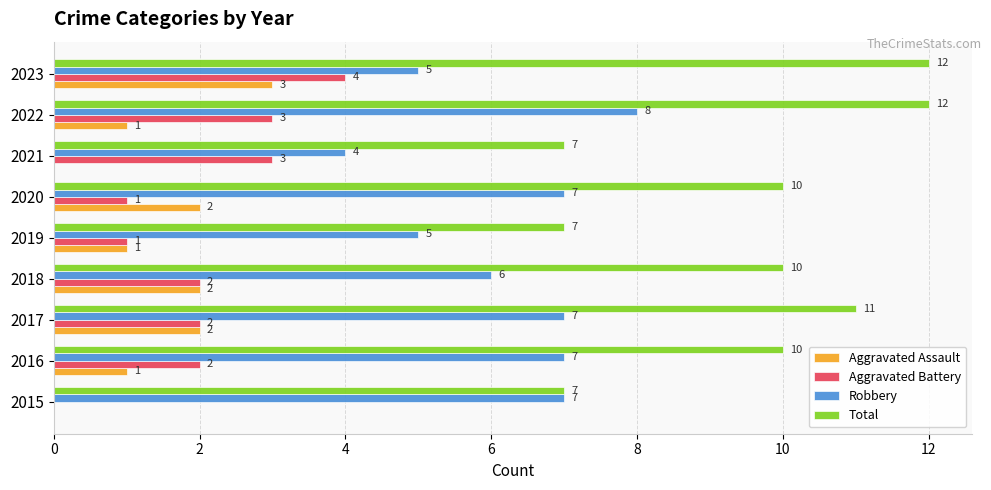

What is the total value across all series at 2022?

24